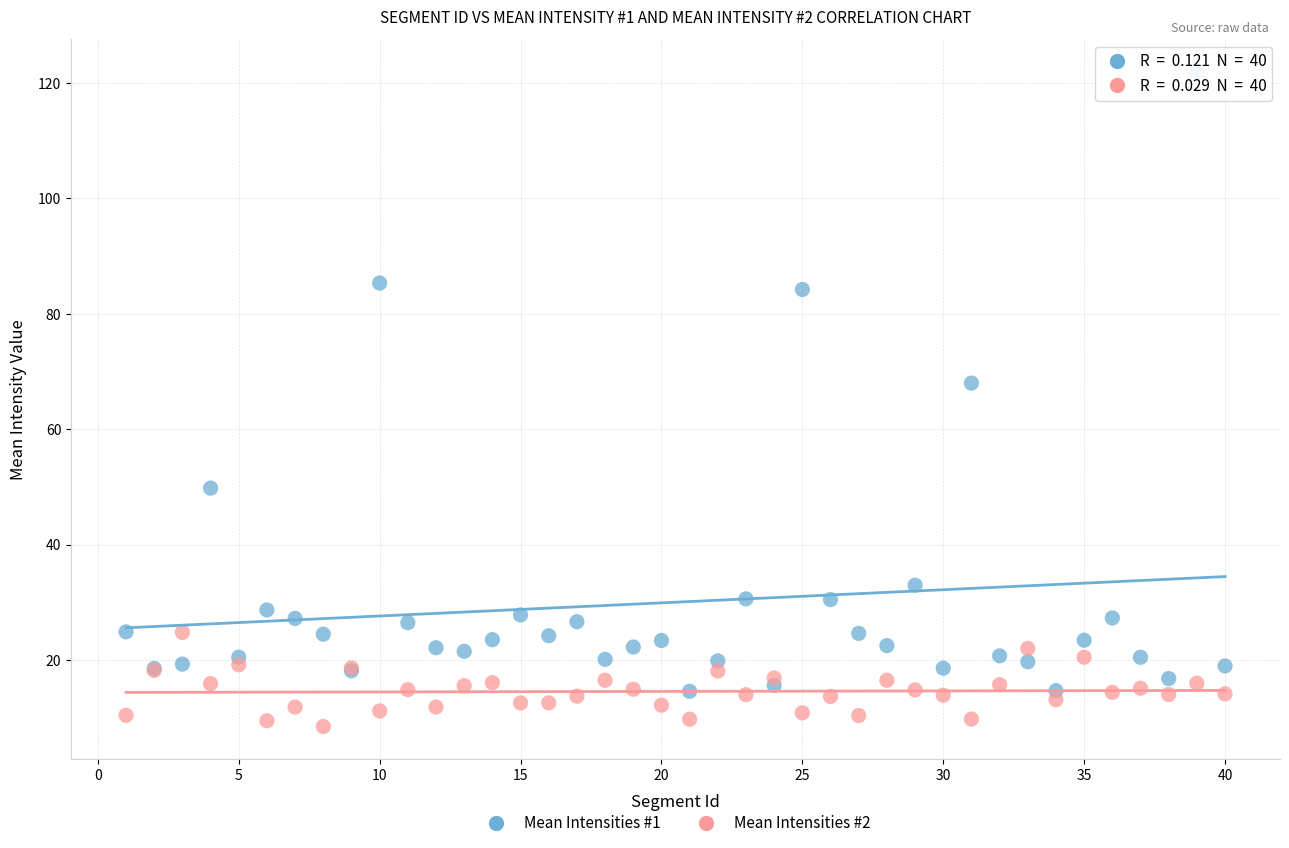

What is the X range (max minus min) for the scatter plot?

39.0